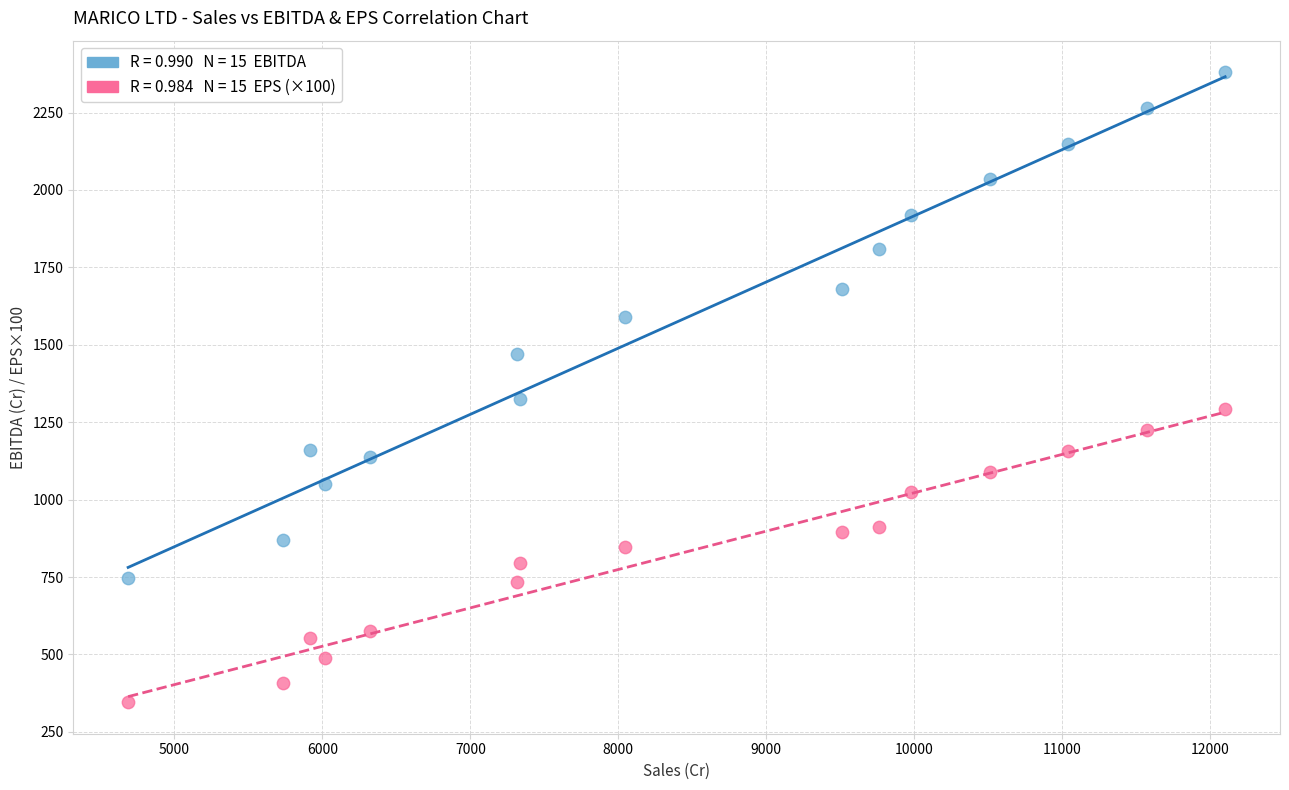

Across all series, what Y value is closest to 1363?

1325.0